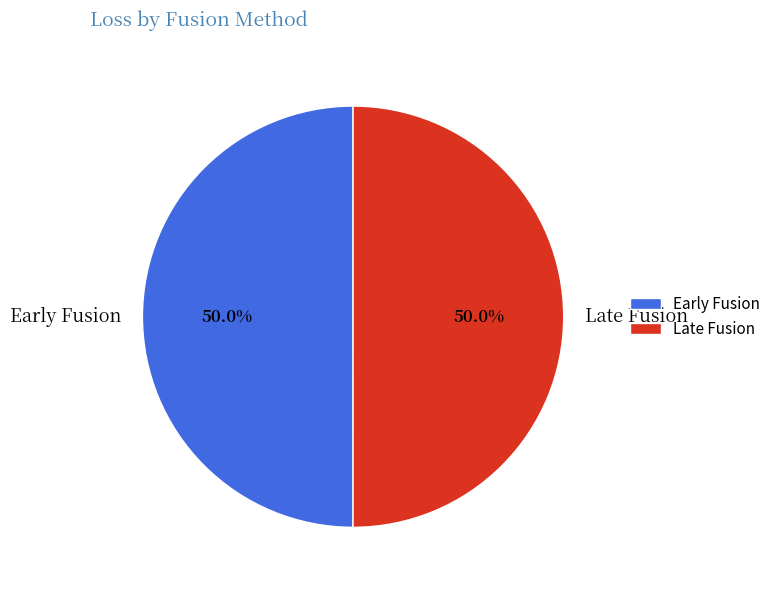

What percentage is NOT represented by Late Fusion?

50.0%